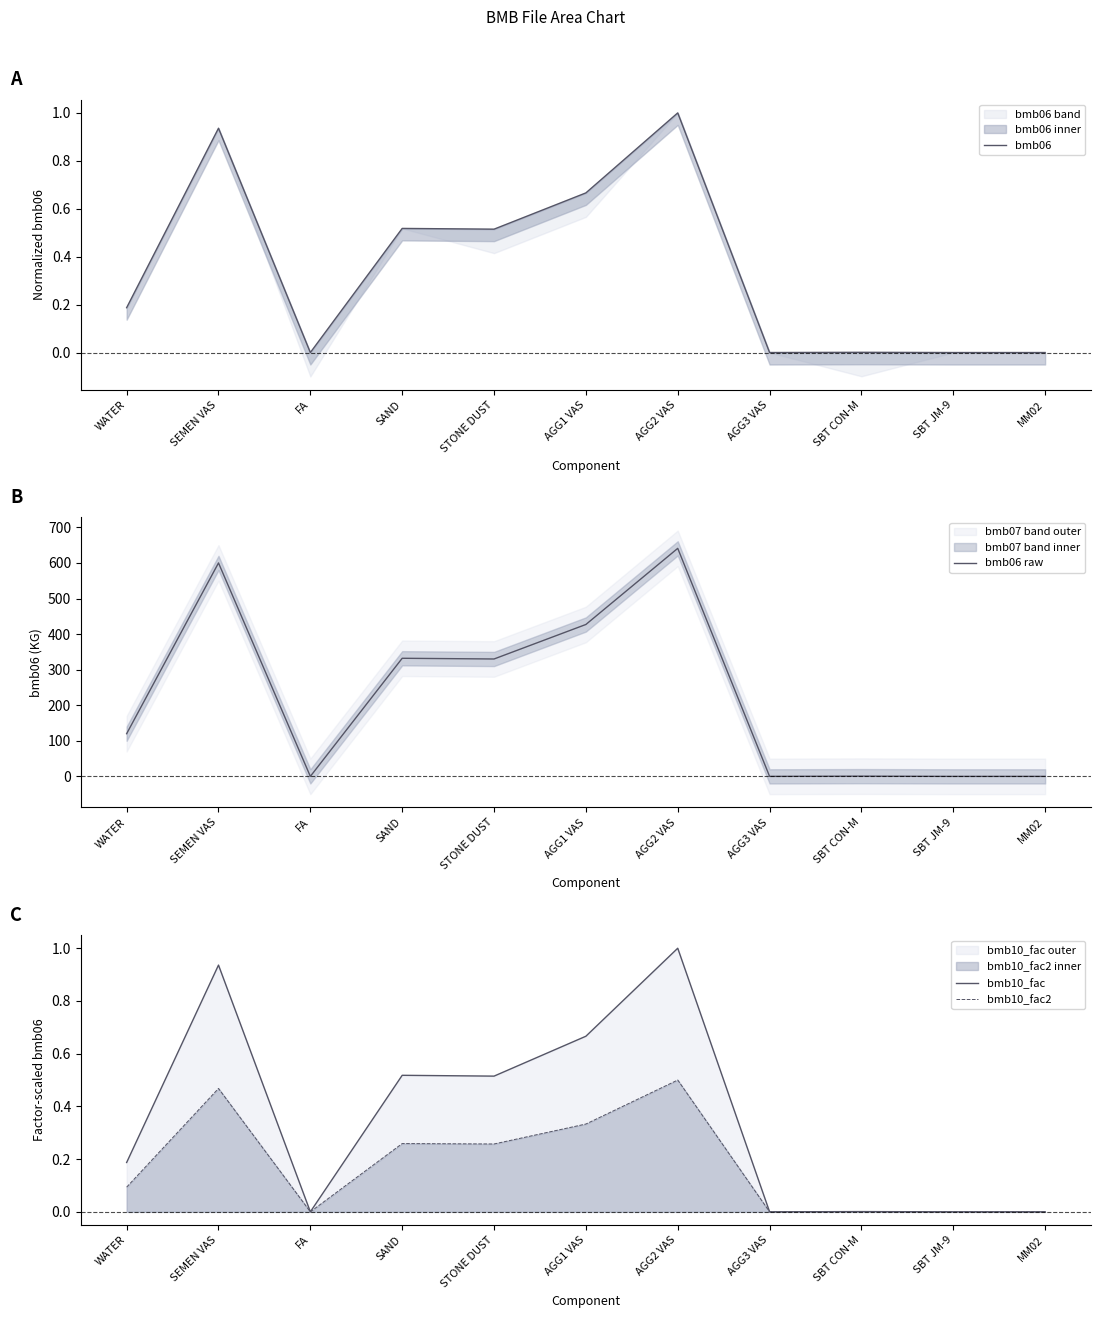

In bmb10_fac2, how many points are lower than both neighbors (excluding endpoints)?

3